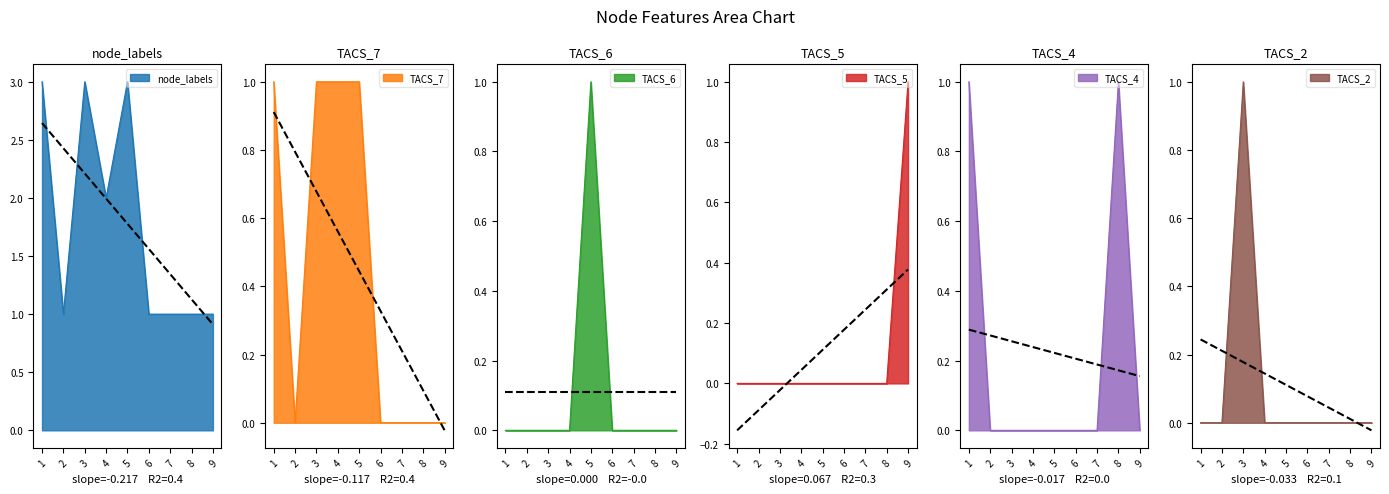

Does the chart display data point markers on the line(s)?

No